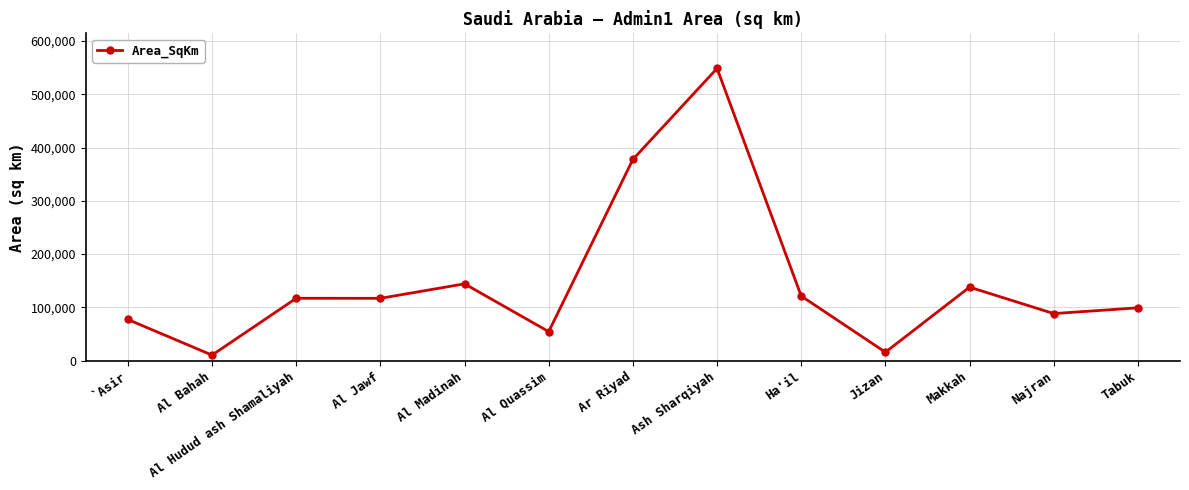

What is the difference between the second highest and second lowest values?

361896.3